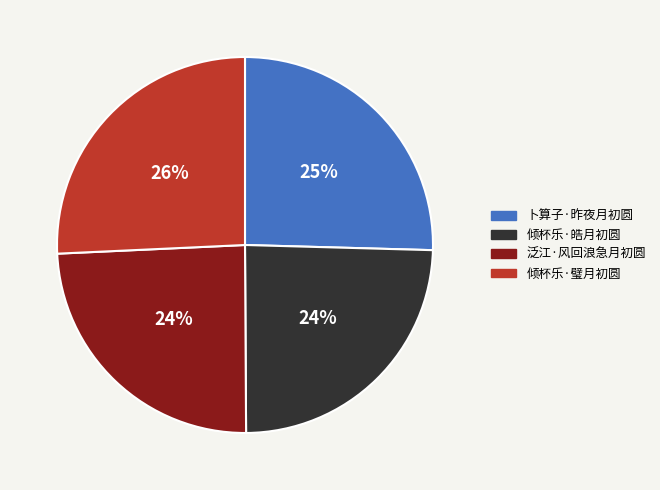

How many slices are in this pie chart?

4